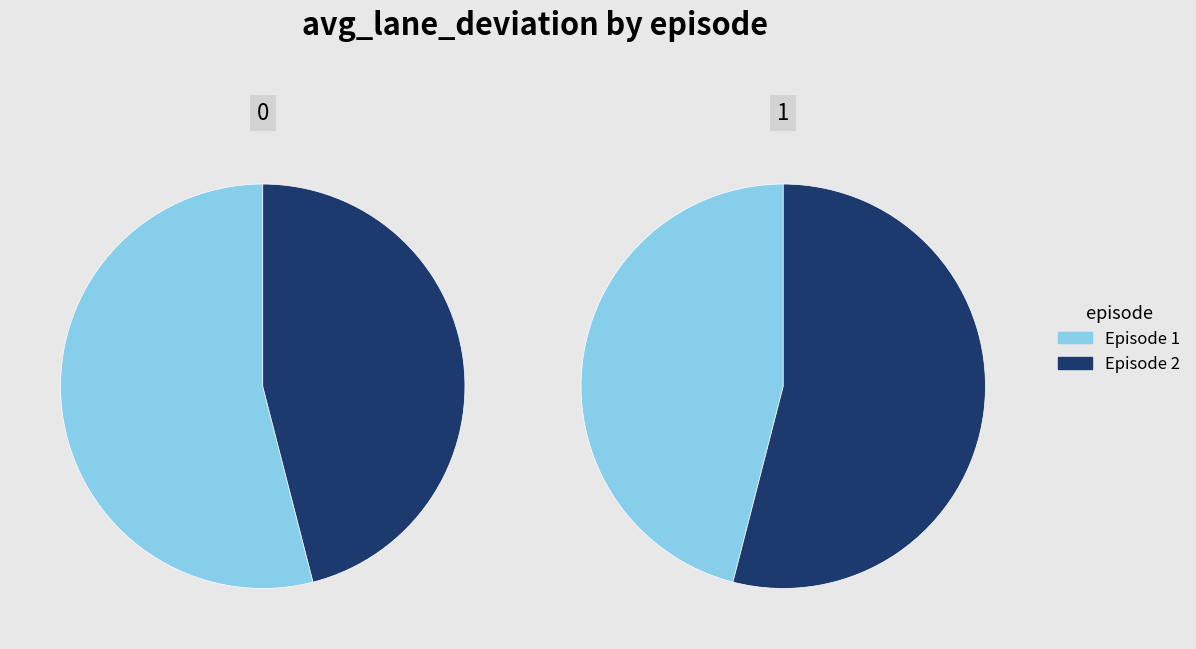

Is it true that 2 is 46% of the pie?

True